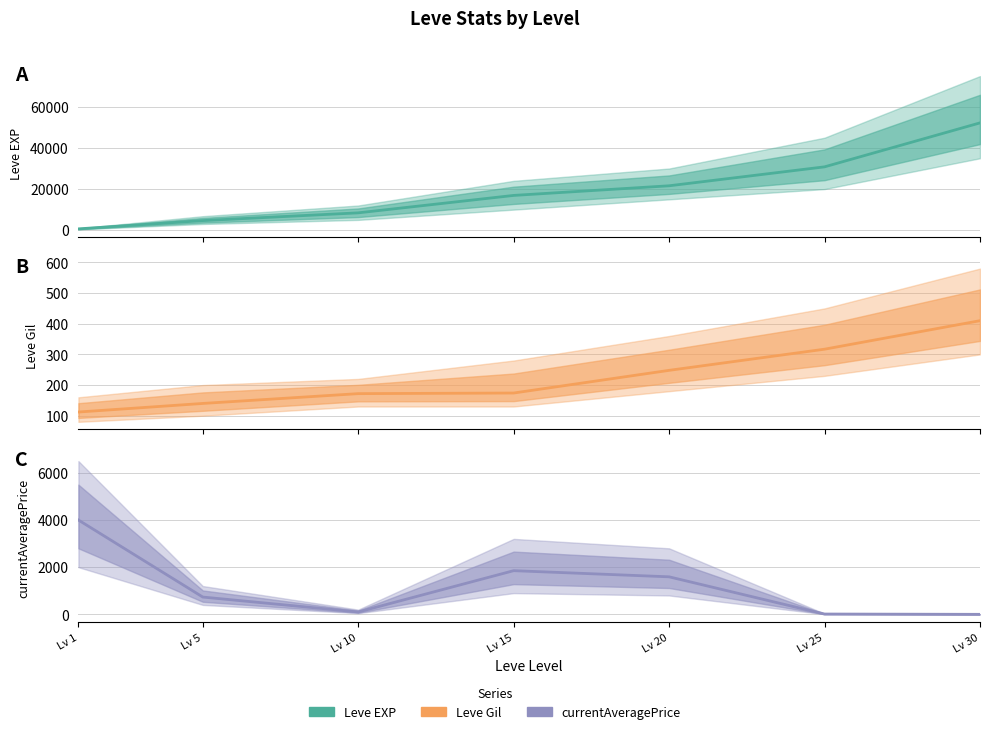

Rank the series by their maximum value, from highest to lowest.

Leve EXP, currentAveragePrice, Leve Gil